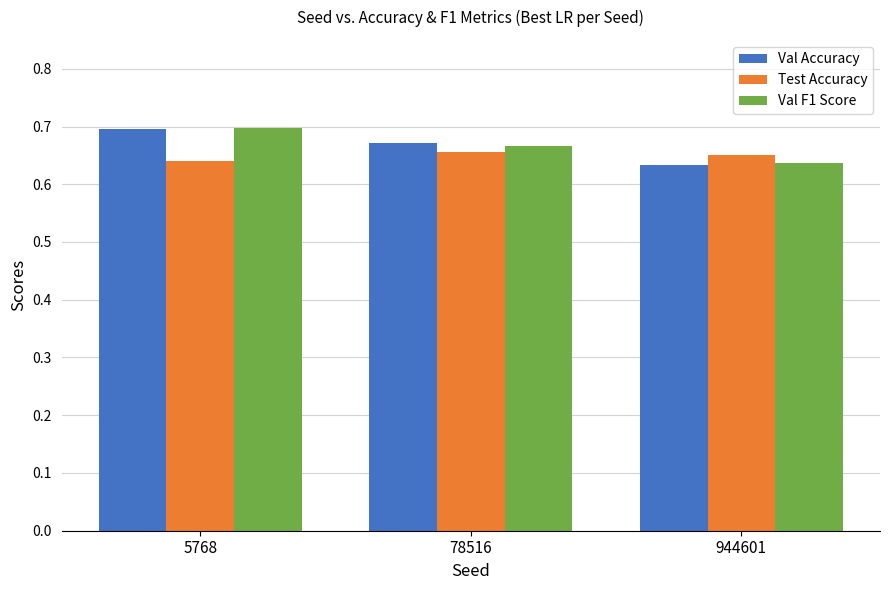

The Val F1 Score series shows 0.7 at 78516. True or false?

True